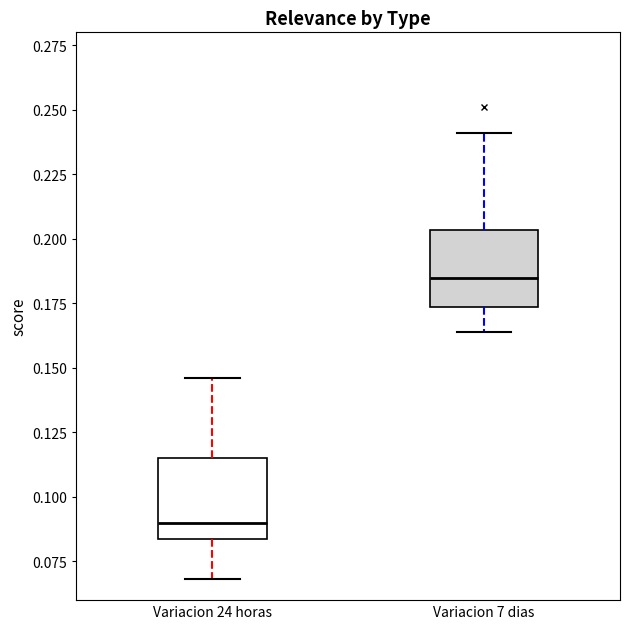

Which box has the highest median line?

Variacion 7 dias